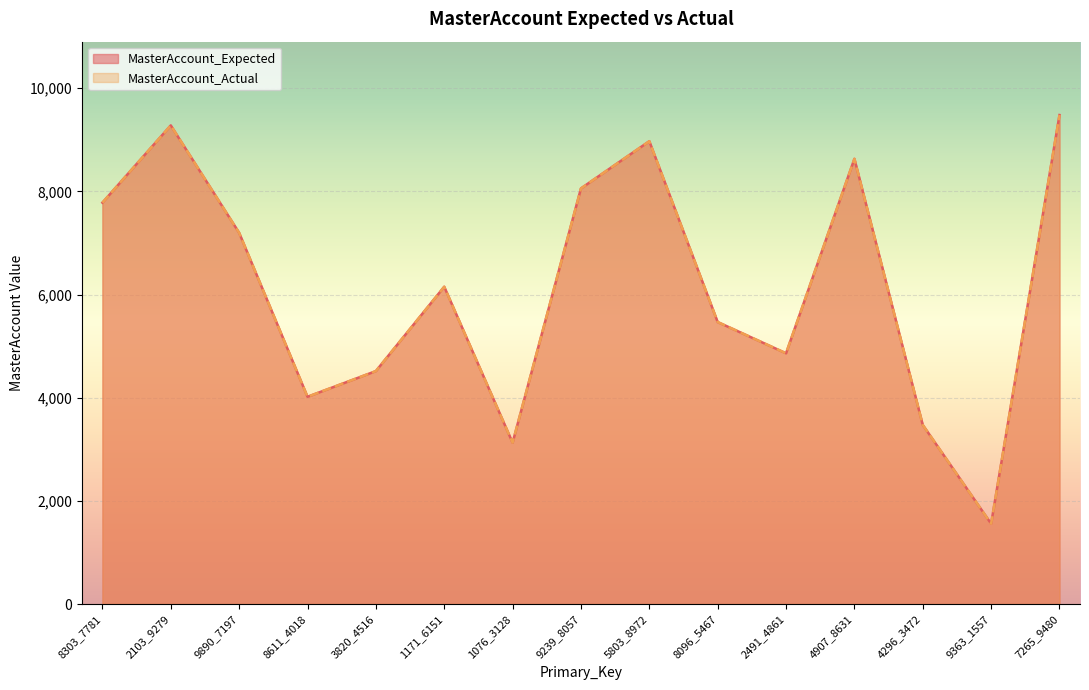

What is the average value of the MasterAccount_Actual series?

6171